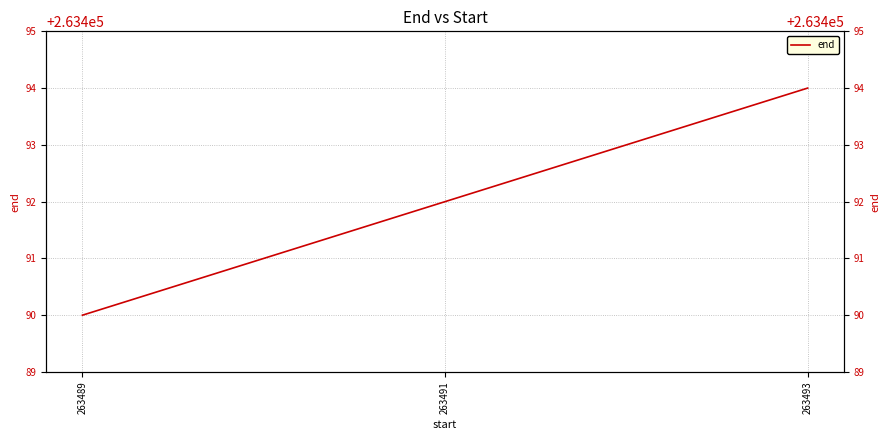

Is it true that the value at 263491 is 79312?

False